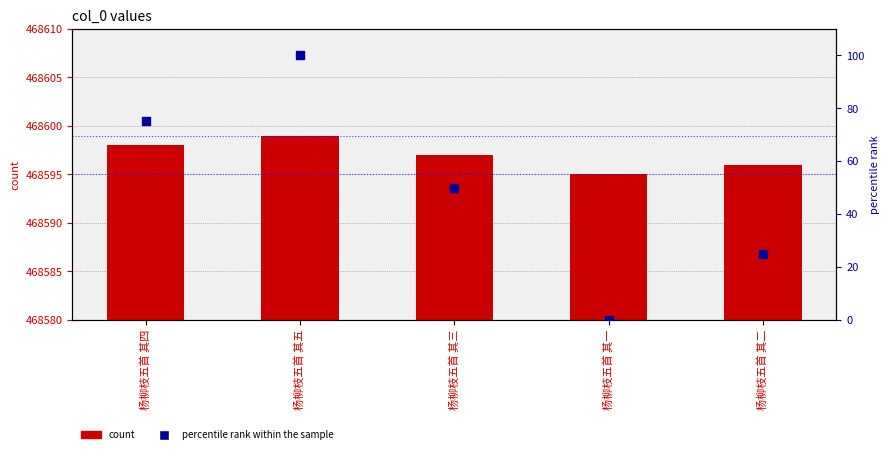

Which series has the largest total across all categories?

col_0